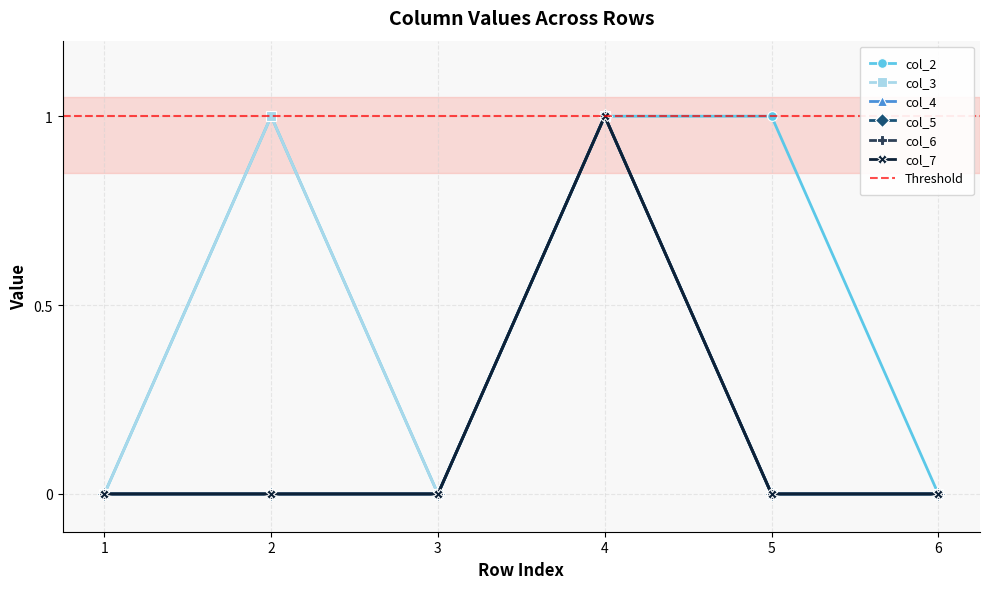

How many series are shown in this chart?

6